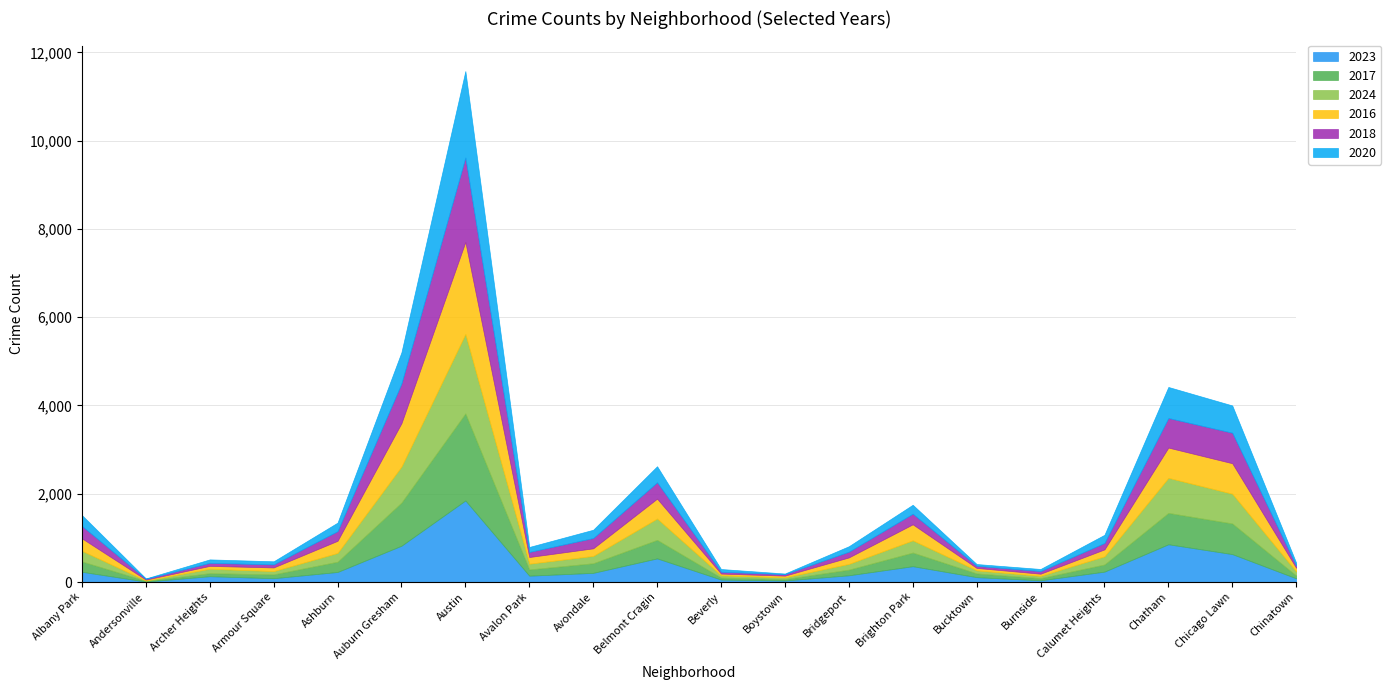

How many categories are shown in the chart?

20